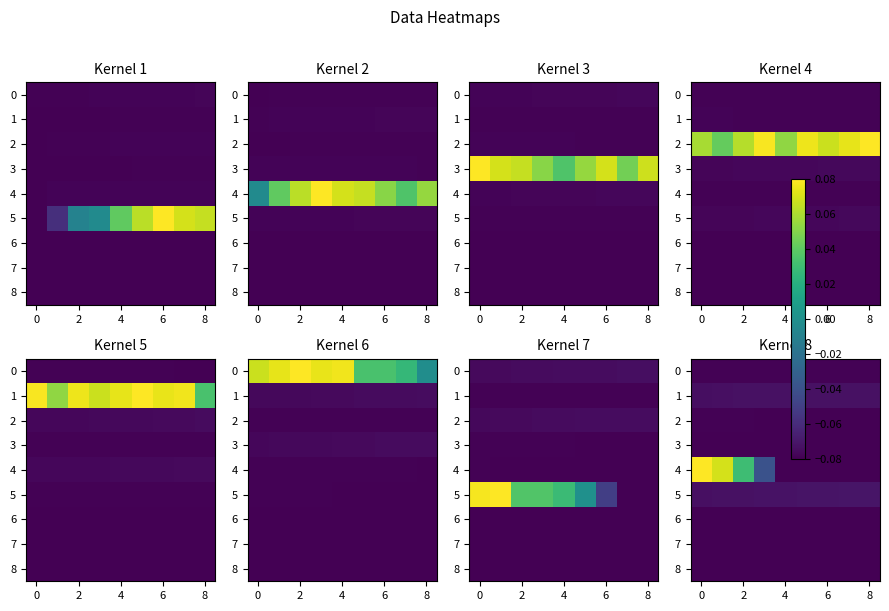

How many series are shown in this chart?

9